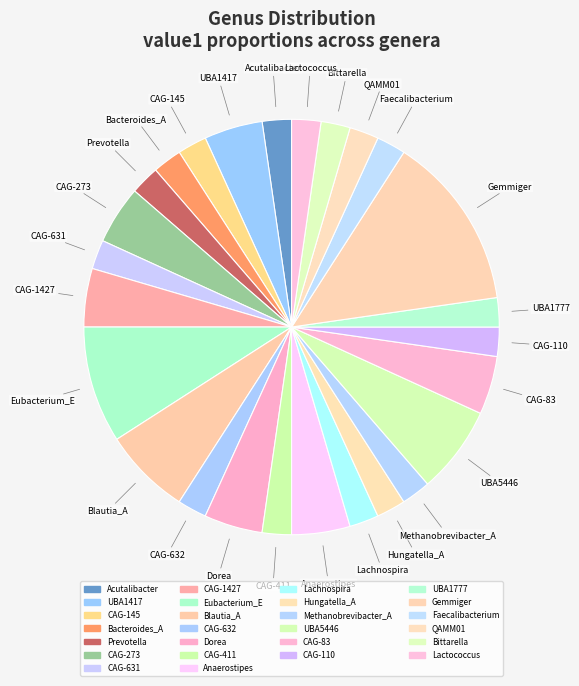

Is the sum of Faecalibacterium and QAMM01 greater than half?

No